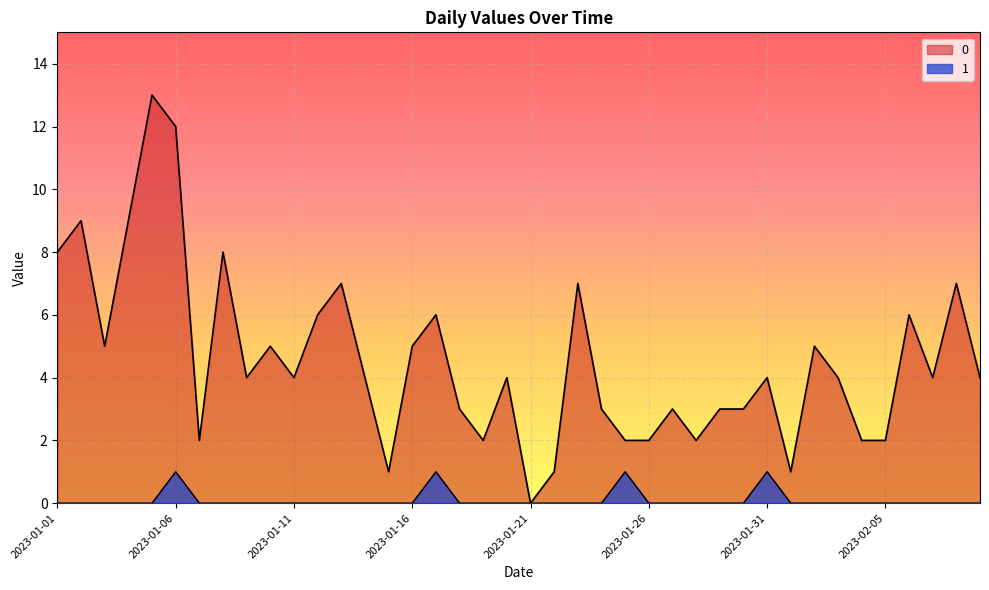

How many lines are shown in the chart?

2